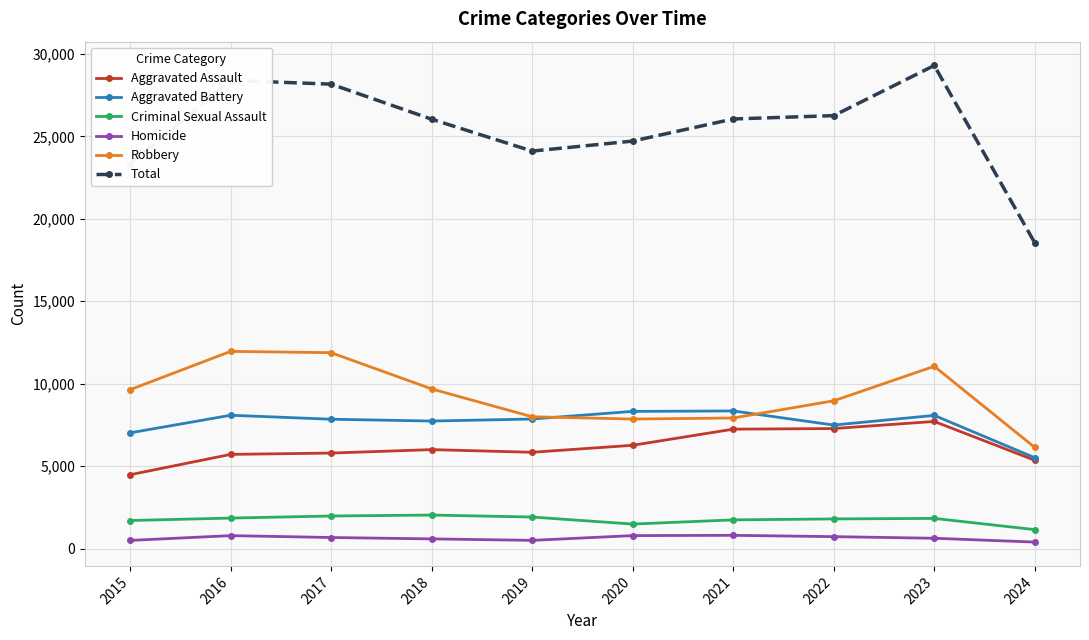

True or false: Aggravated Assault has more than 0 points higher than both neighbors.

True